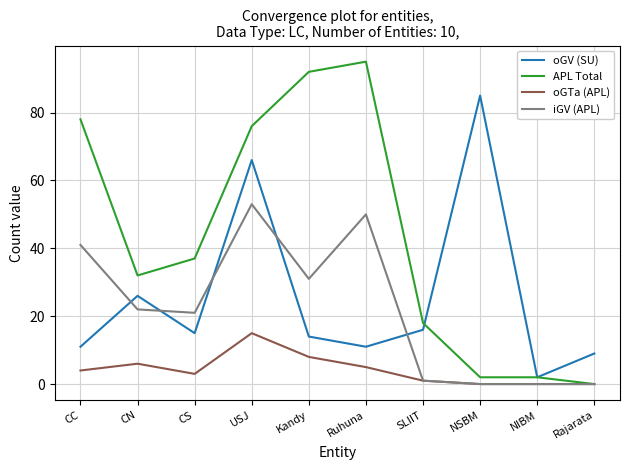

True or false: oGV (SU) and oGTa (APL) intersect in this chart.

False